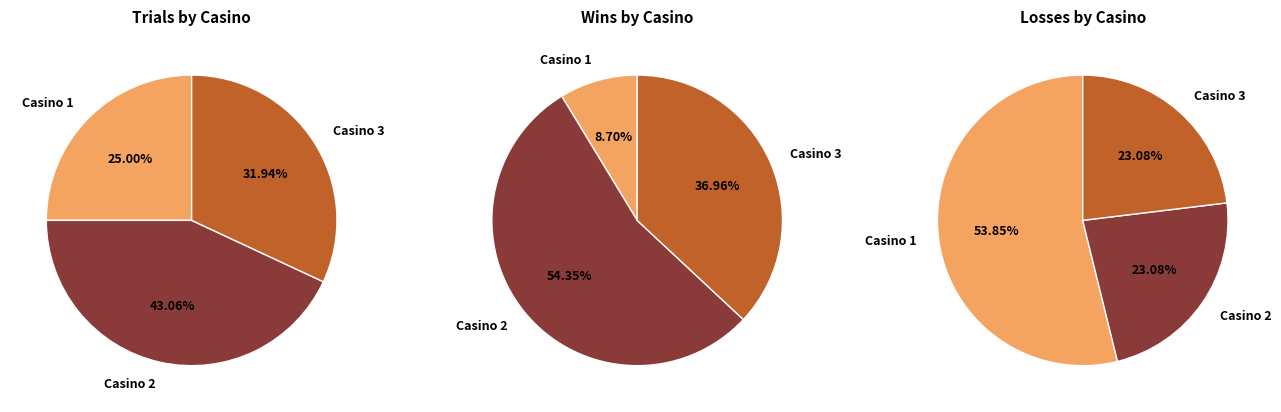

Does Casino 1 represent more than half of the total?

No